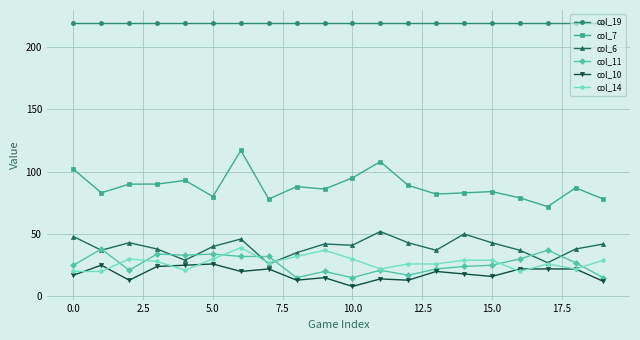

Which series has the largest range (max minus min)?

col_7